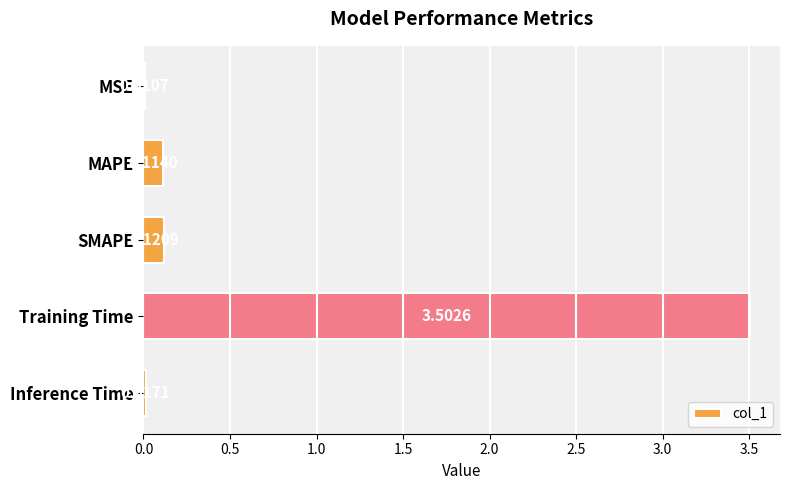

Between MSE and SMAPE, which is larger?

SMAPE